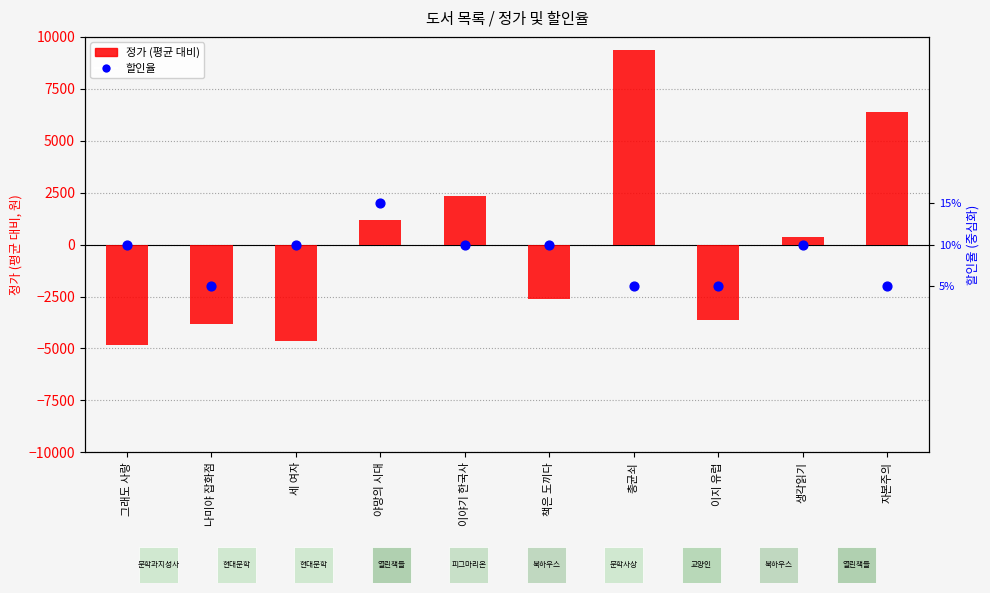

What is the total value across all series at 자본주의?

6359.8